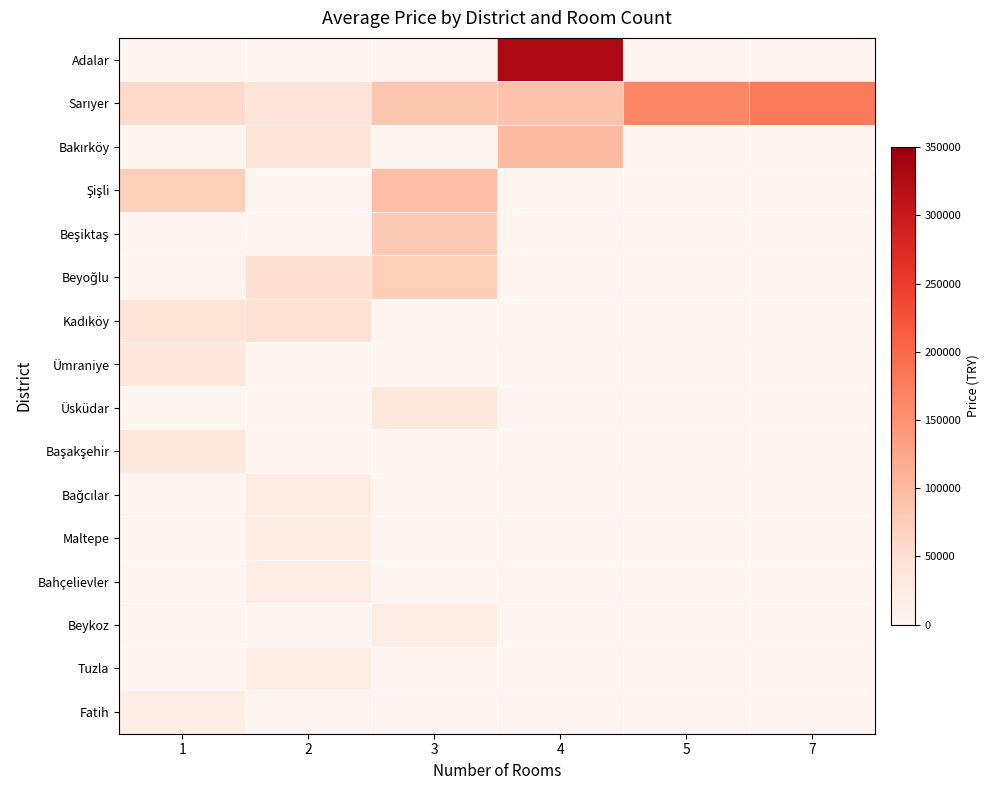

At which label is Ümraniye closest to 35000?

1